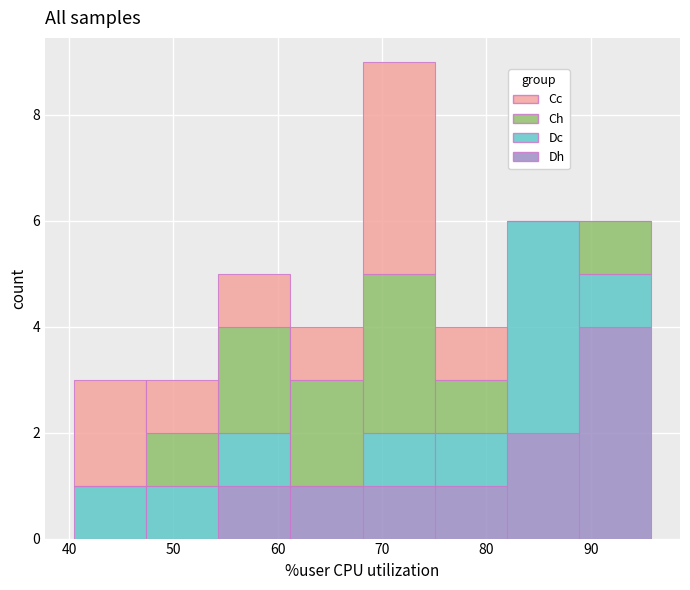

Reading left to right, list every stacked bar in this chart as the range it spans on the x-axis followed by its total height. Neither the bar edges nor the heights are printed on the chart, so give them approximately, as read against the axes.

40 to 47: 3
47 to 54: 3
54 to 61: 5
61 to 68: 4
68 to 75: 9
75 to 82: 4
82 to 89: 6
89 to 96: 6